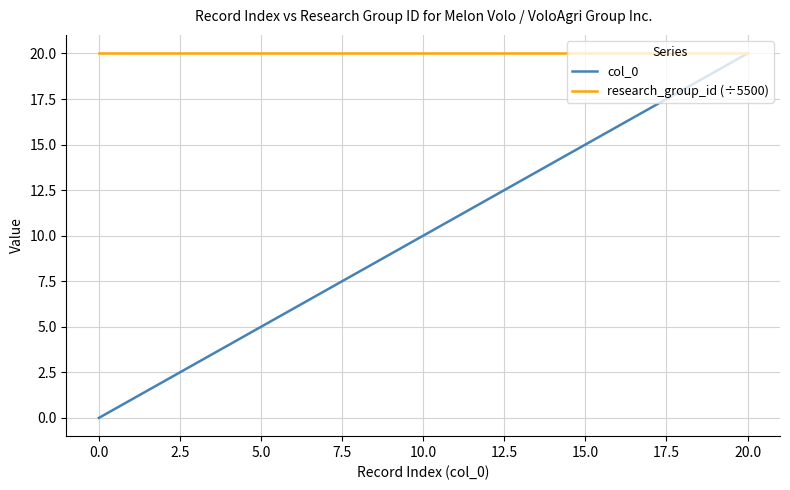

What is the maximum value for research_group_id (÷5500)?

20.0